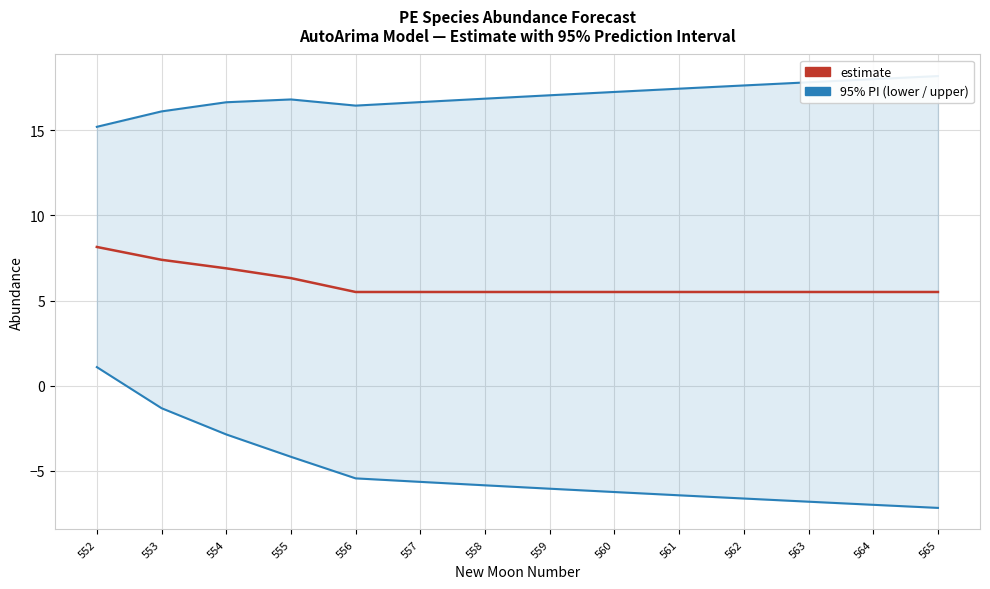

What is the sum of all upper_pi values?

238.1